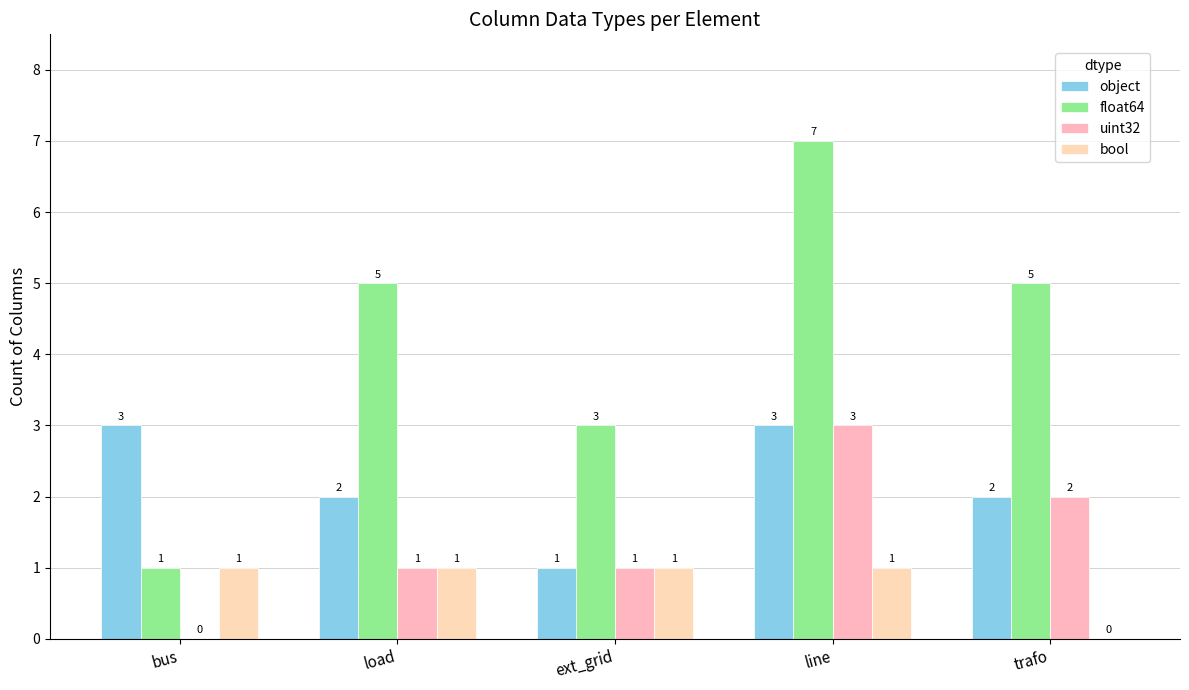

Reading right to left, transcribe all the data shown in this chart.

object: trafo=2	line=3	ext_grid=1	load=2	bus=3
float64: trafo=5	line=7	ext_grid=3	load=5	bus=1
uint32: trafo=2	line=3	ext_grid=1	load=1	bus=0
bool: trafo=0	line=1	ext_grid=1	load=1	bus=1